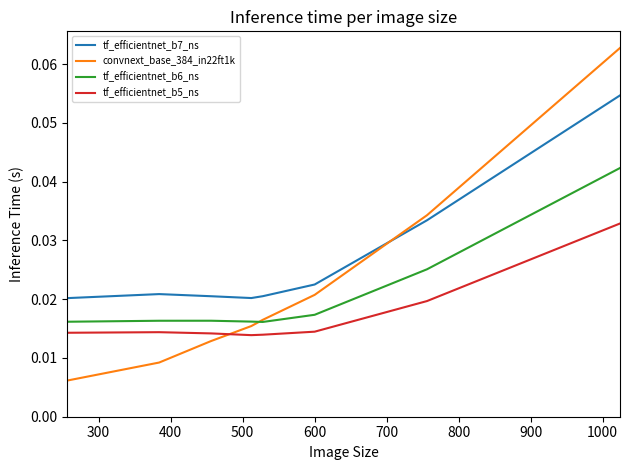

Count the number of data series in this chart.

4